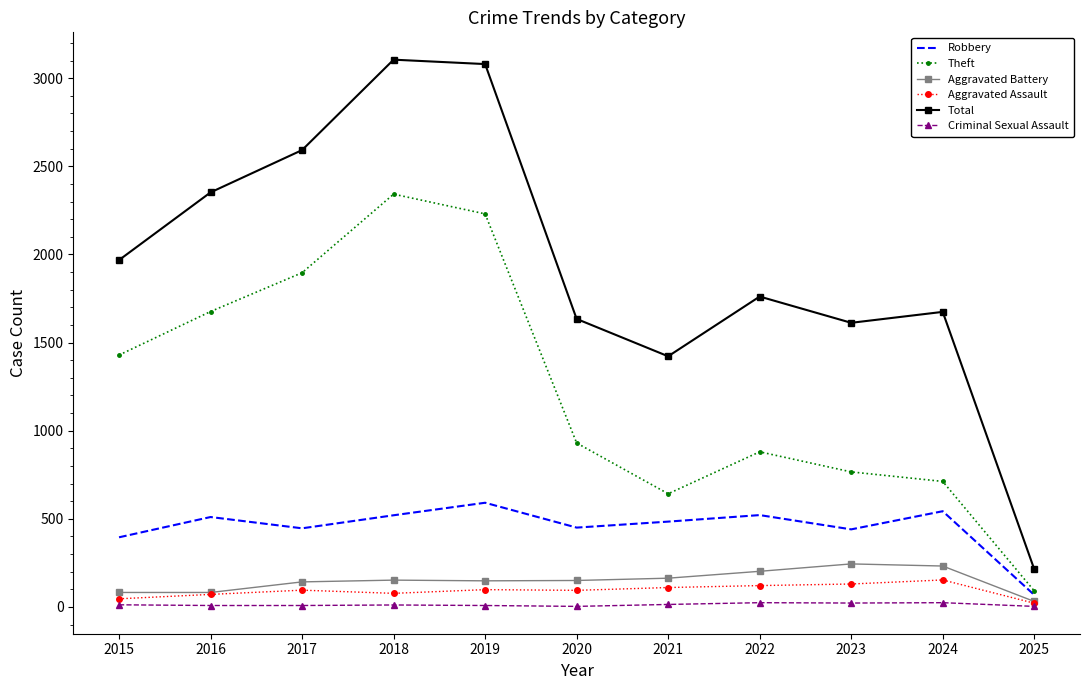

What is the greatest value displayed?

3105